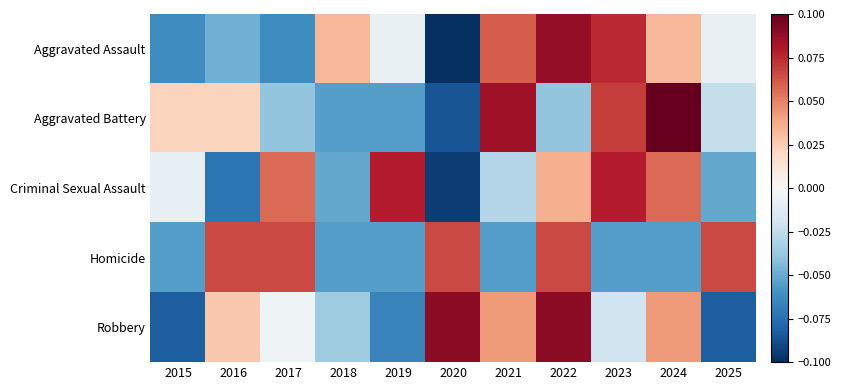

Which series has the largest range (max minus min)?

Aggravated Assault